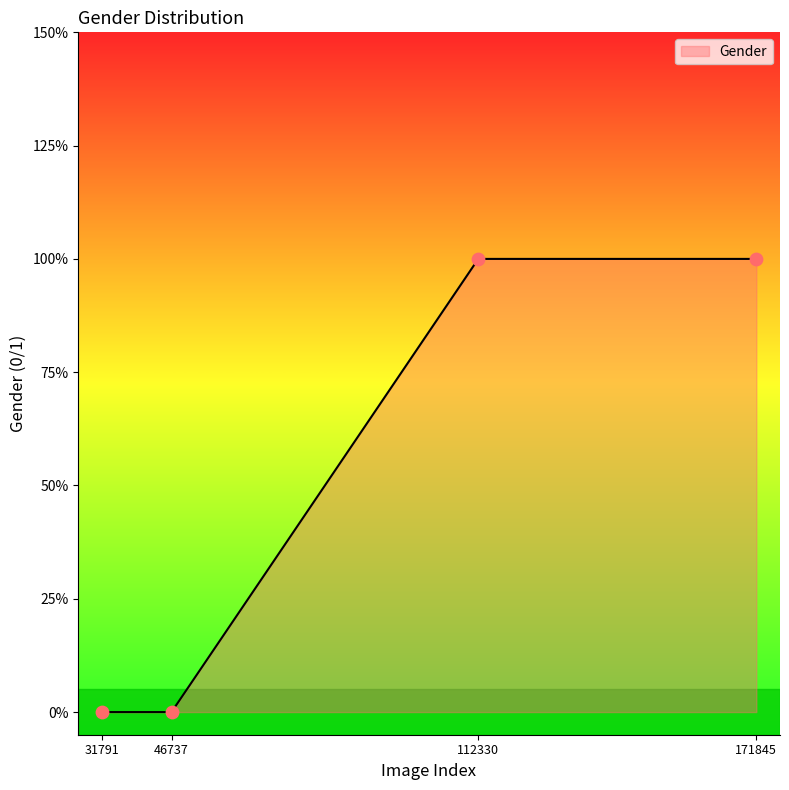

Between 46737 and 171845, which is larger?

171845